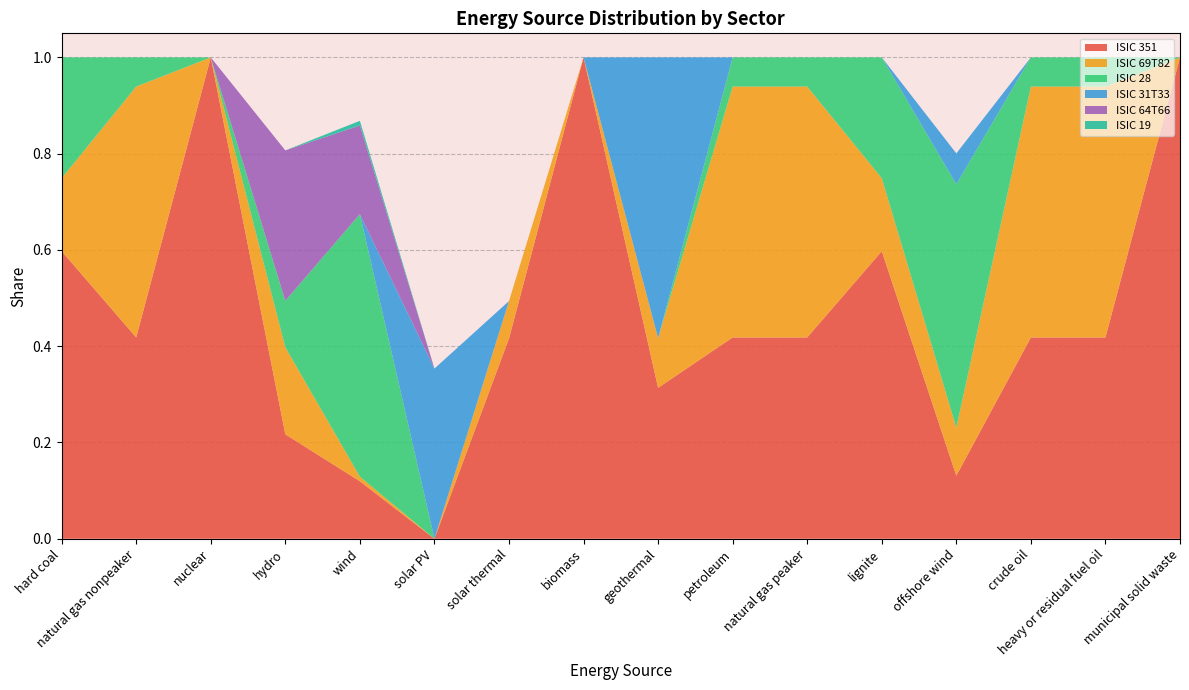

Reading left to right, extract all data points from this chart.

ISIC 351: 0.6	0.4	1.0	0.2	0.1	0.0	0.4	1.0	0.3	0.4	0.4	0.6	0.1	0.4	0.4	1.0
ISIC 69T82: 0.2	0.5	0.0	0.2	0.0	0.0	0.1	0.0	0.1	0.5	0.5	0.2	0.1	0.5	0.5	0.0
ISIC 28: 0.3	0.1	0.0	0.1	0.5	0.0	0.0	0.0	0.0	0.1	0.1	0.3	0.5	0.1	0.1	0.0
ISIC 31T33: 0.0	0.0	0.0	0.0	0.0	0.4	0.0	0.0	0.6	0.0	0.0	0.0	0.1	0.0	0.0	0.0
ISIC 64T66: 0.0	0.0	0.0	0.3	0.2	0.0	0.0	0.0	0.0	0.0	0.0	0.0	0.0	0.0	0.0	0.0
ISIC 19: 0.0	0.0	0.0	0.0	0.0	0.0	0.0	0.0	0.0	0.0	0.0	0.0	0.0	0.0	0.0	0.0